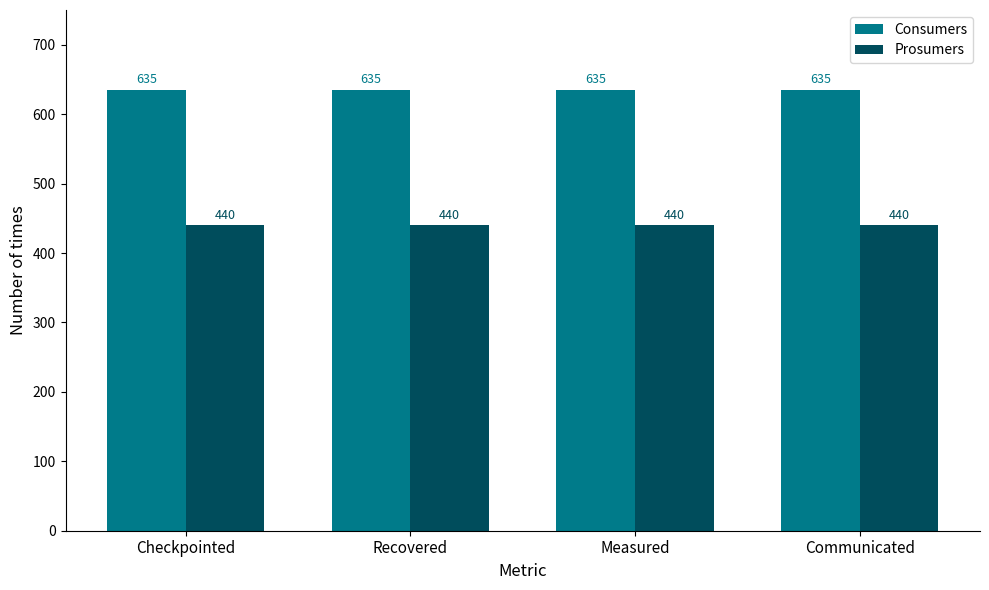

True or false: Consumers has a value of 927 at Recovered.

False